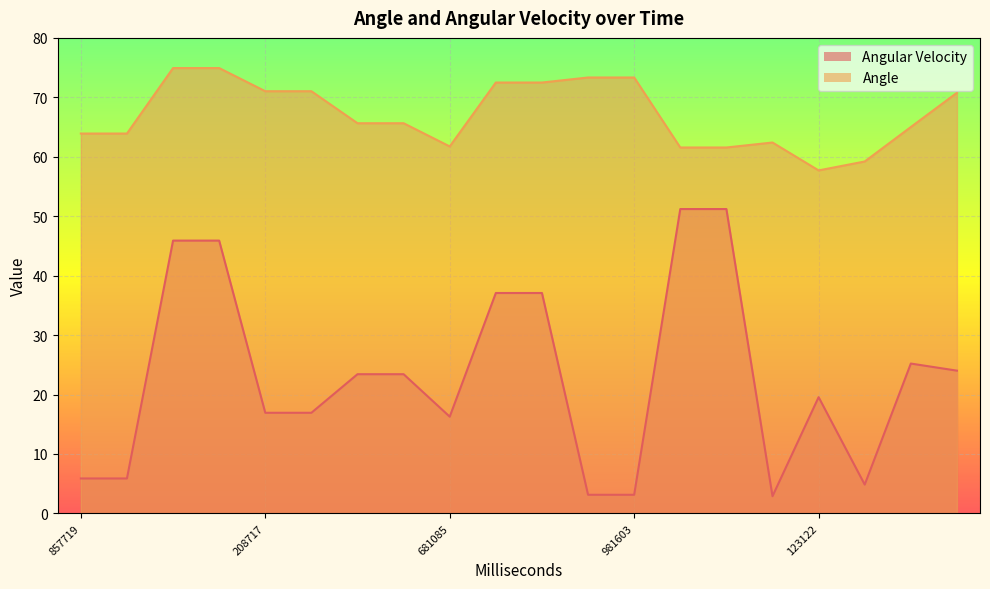

Rank the series at 981603 from lowest to highest value.

Angular Velocity, Angle